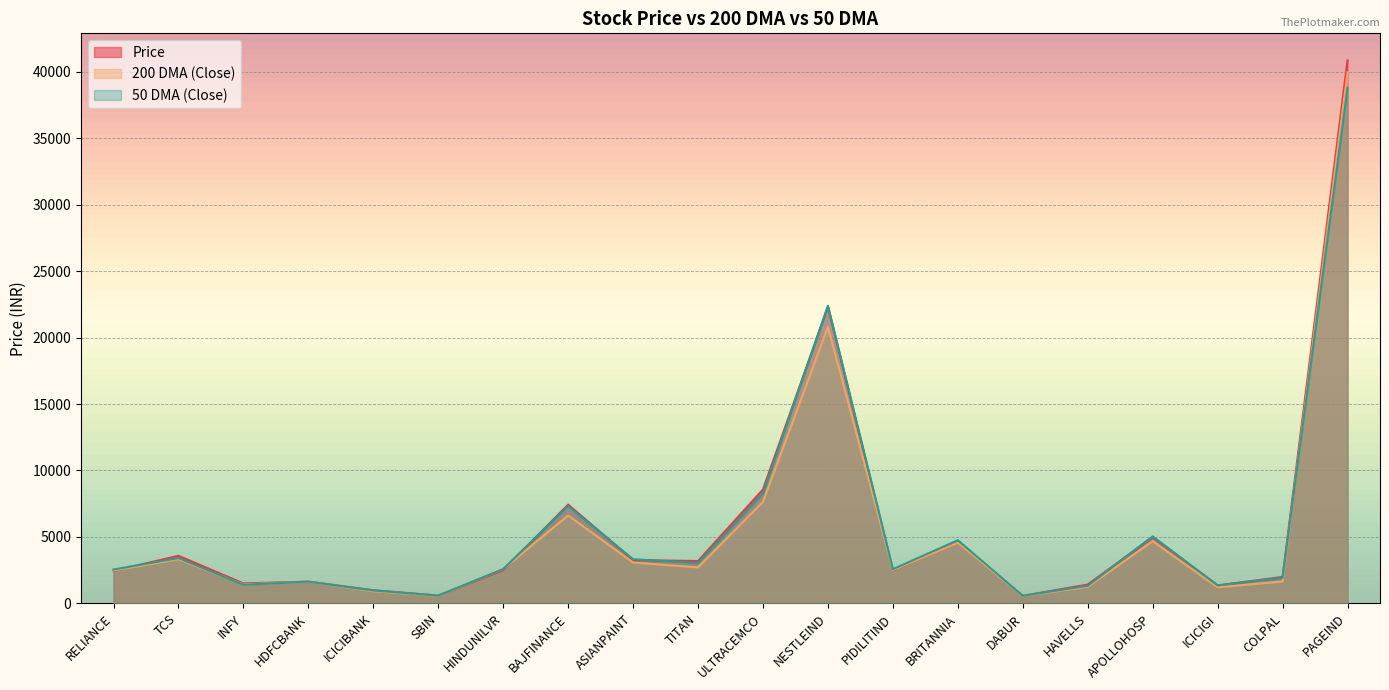

Count the number of categories in the chart.

20